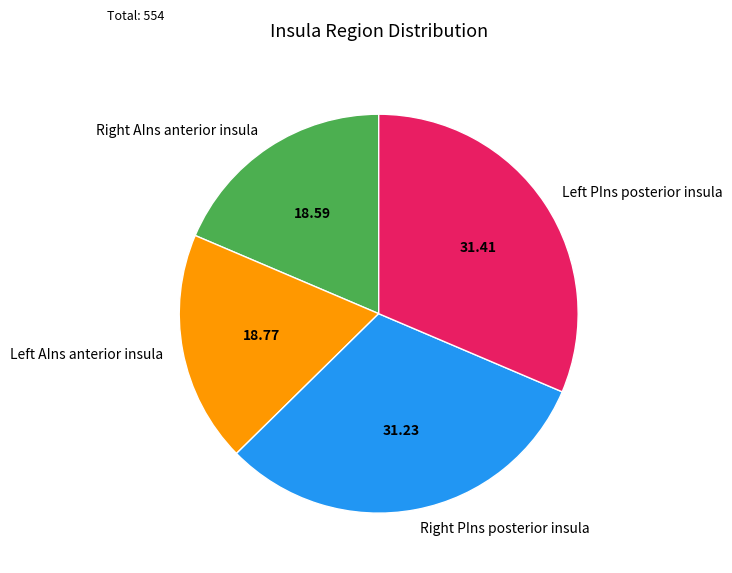

How many slices are in this pie chart?

4